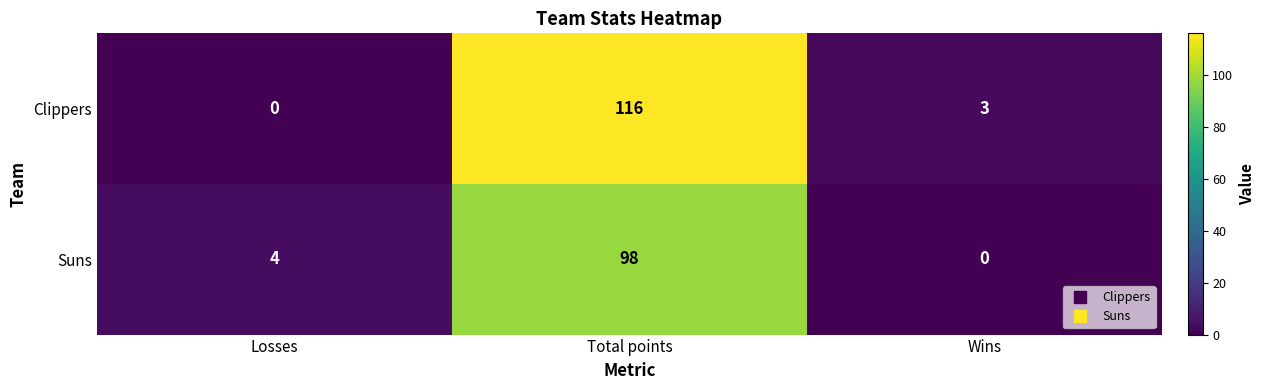

List the series in order of their overall mean, lowest first.

Suns, Clippers